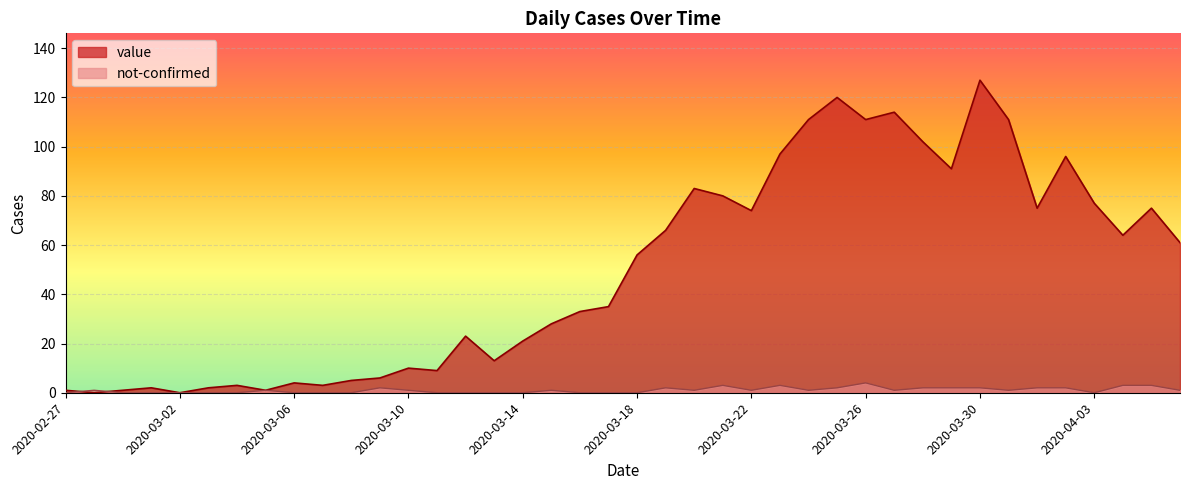

Which series has the widest spread of values?

value